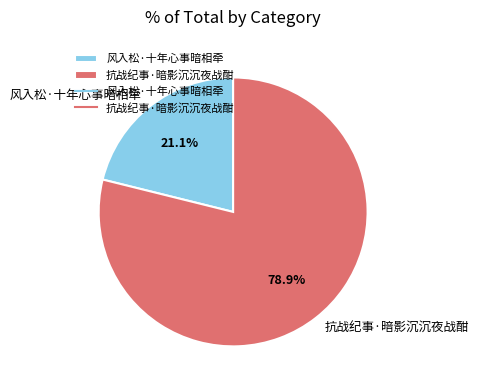

Is it true that 抗战纪事·暗影沉沉夜战酣 is 79% of the pie?

True